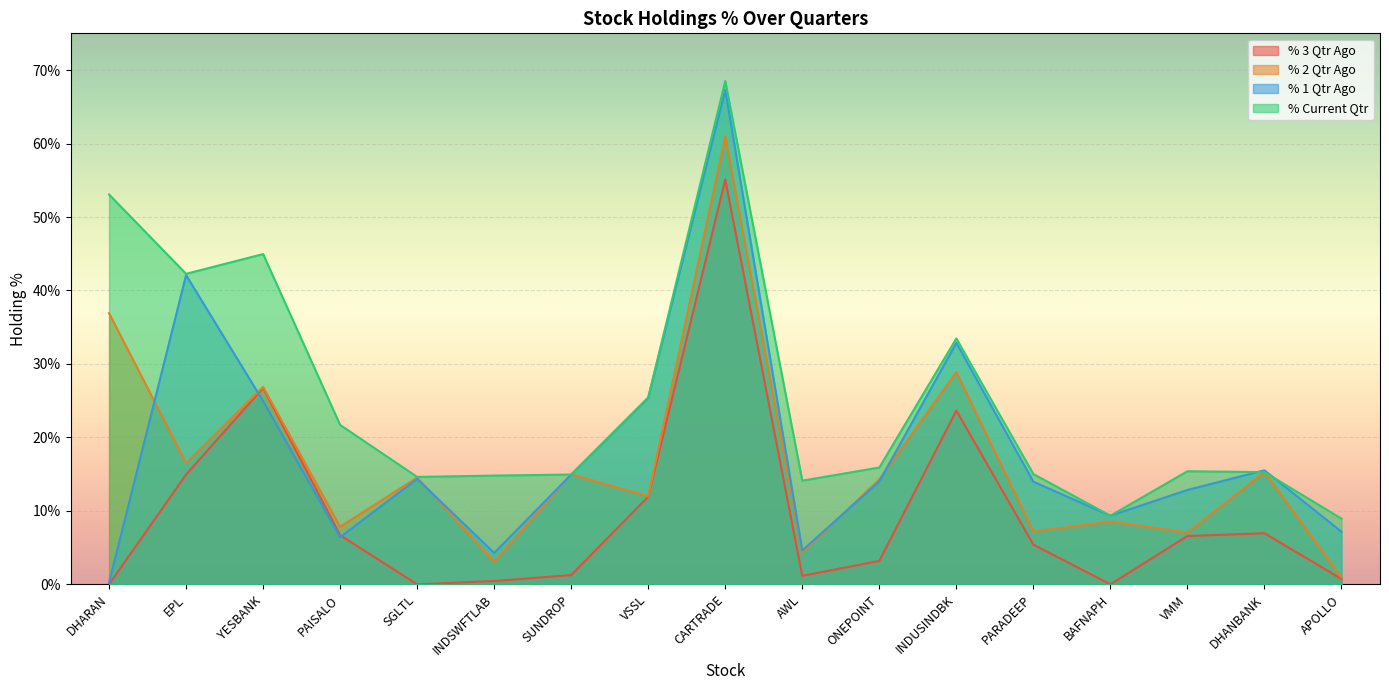

What is the total value across all series at BAFNAPH?

27.2